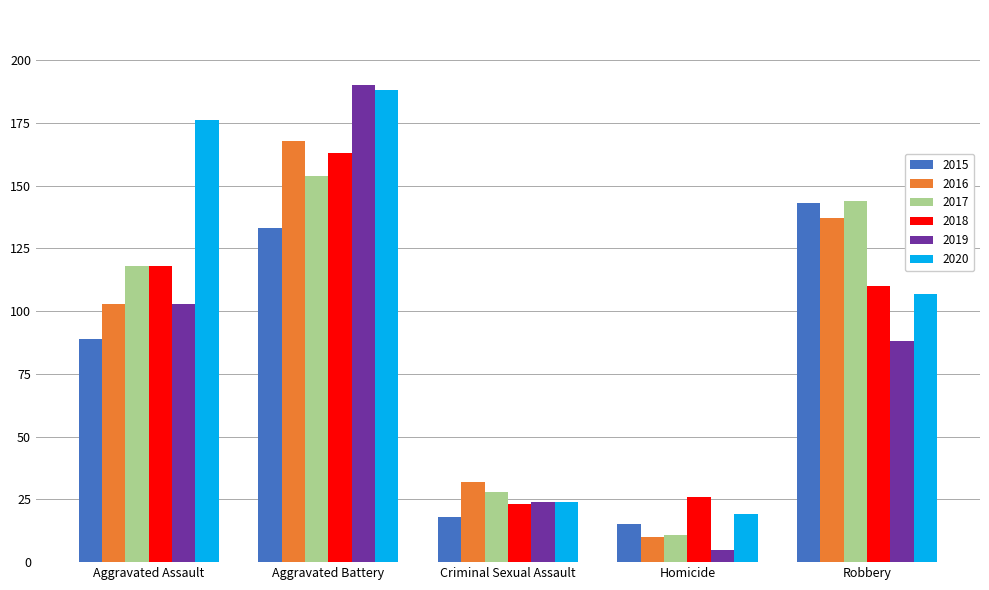

Which category has the lowest value in the 2015 series?

Homicide